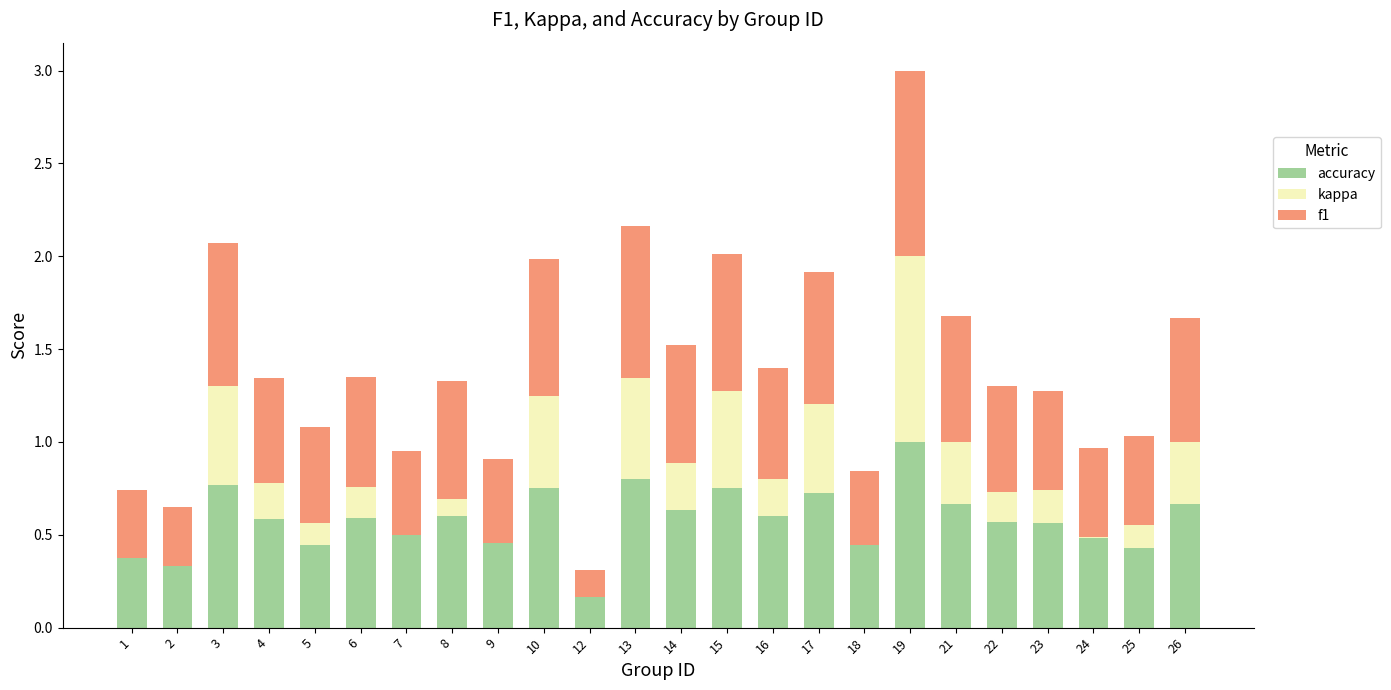

Are the bars horizontal?

No